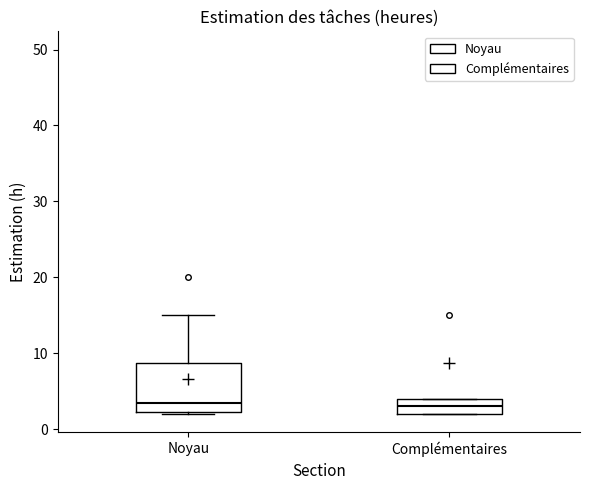

Where is the lower edge of the box for Noyau on the y-axis? The values are not printed on the chart, so give them approximately, as read against the axis.

2